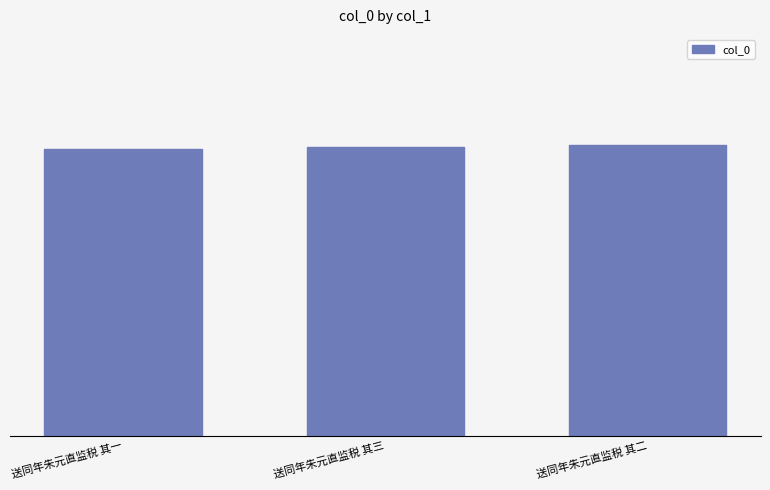

At which category does the chart reach its peak across all series?

送同年朱元直监税 其二